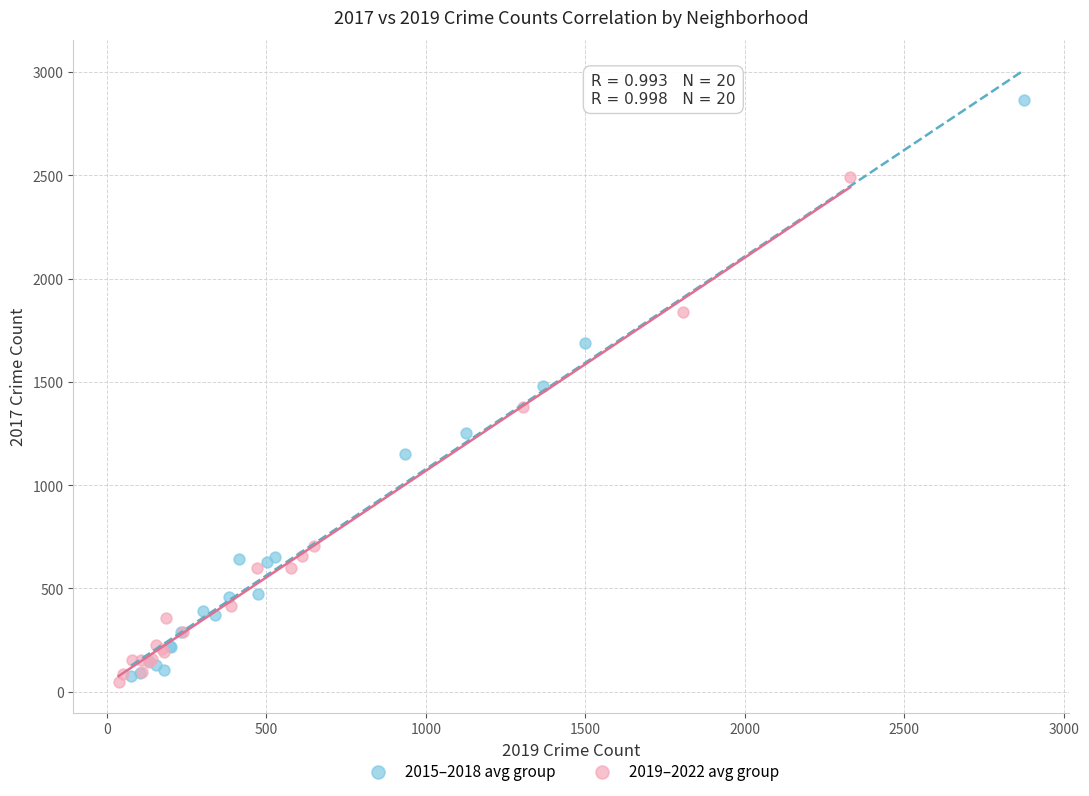

Which series reaches the maximum Y coordinate?

2015–2018 avg group